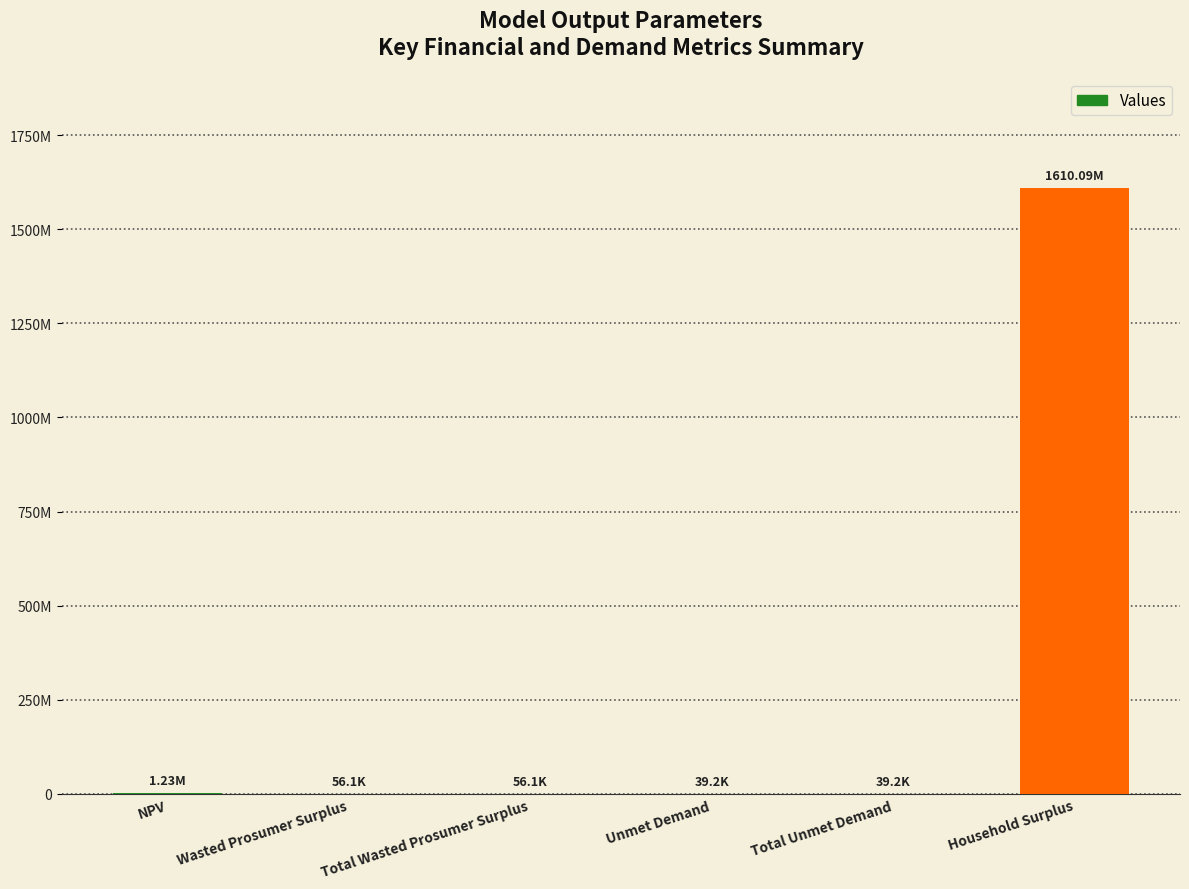

Is it true that the value at Total Unmet Demand is 18120.1?

False